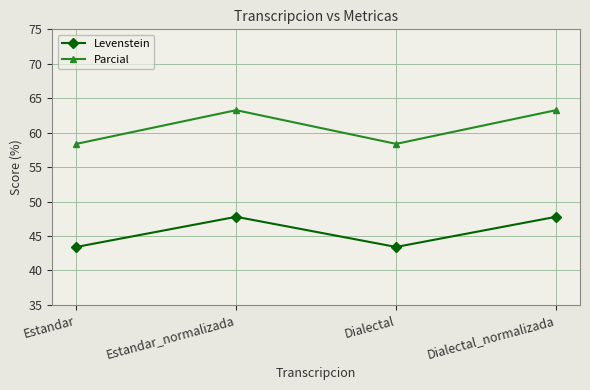

Does the chart have visible grid lines?

Yes